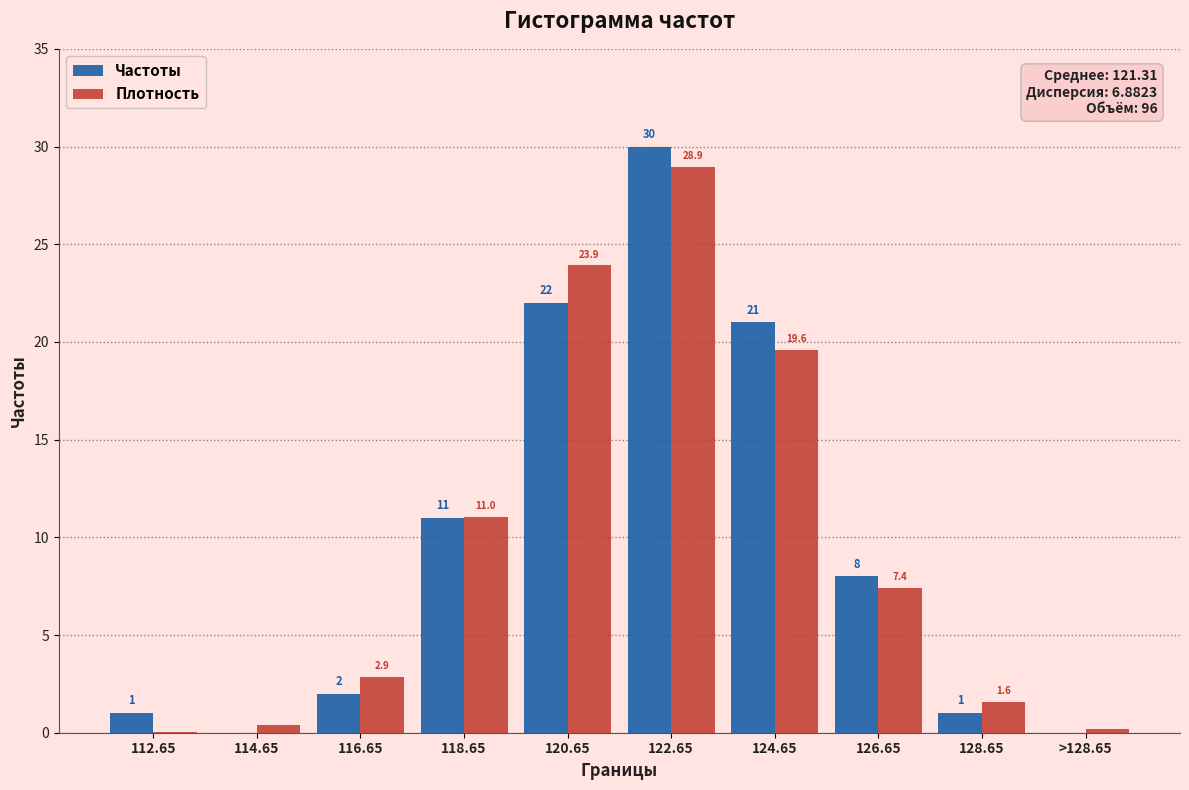

What is the total value across all series at 112.65?

1.0